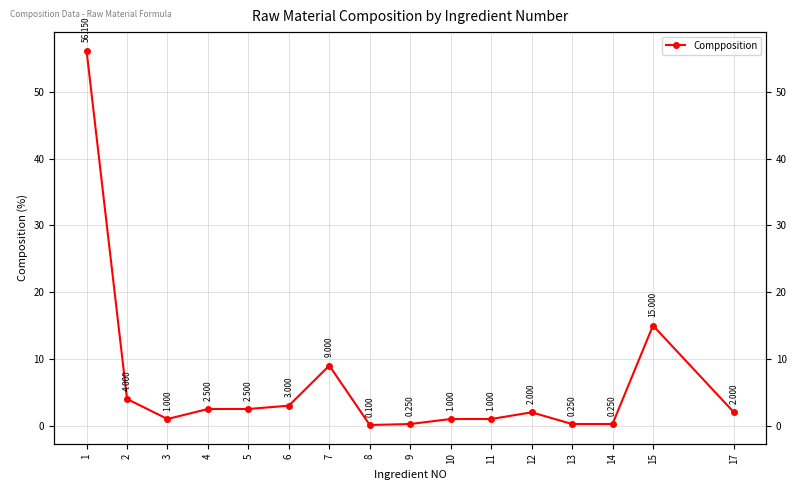

At which category does the chart reach its minimum across all series?

8